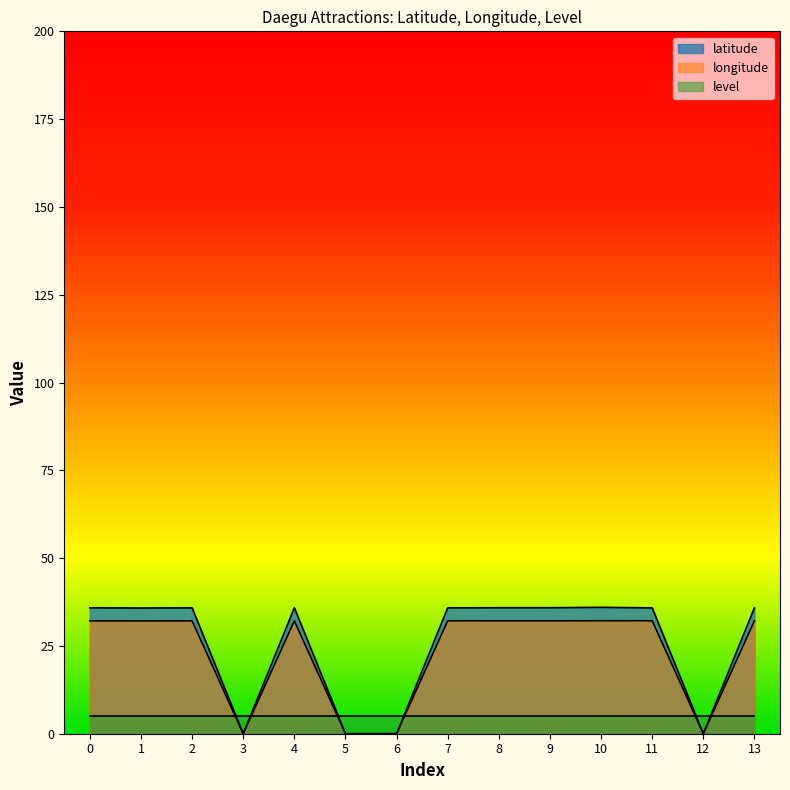

What is the sum of the latitude values at 10 and 1?

71.8